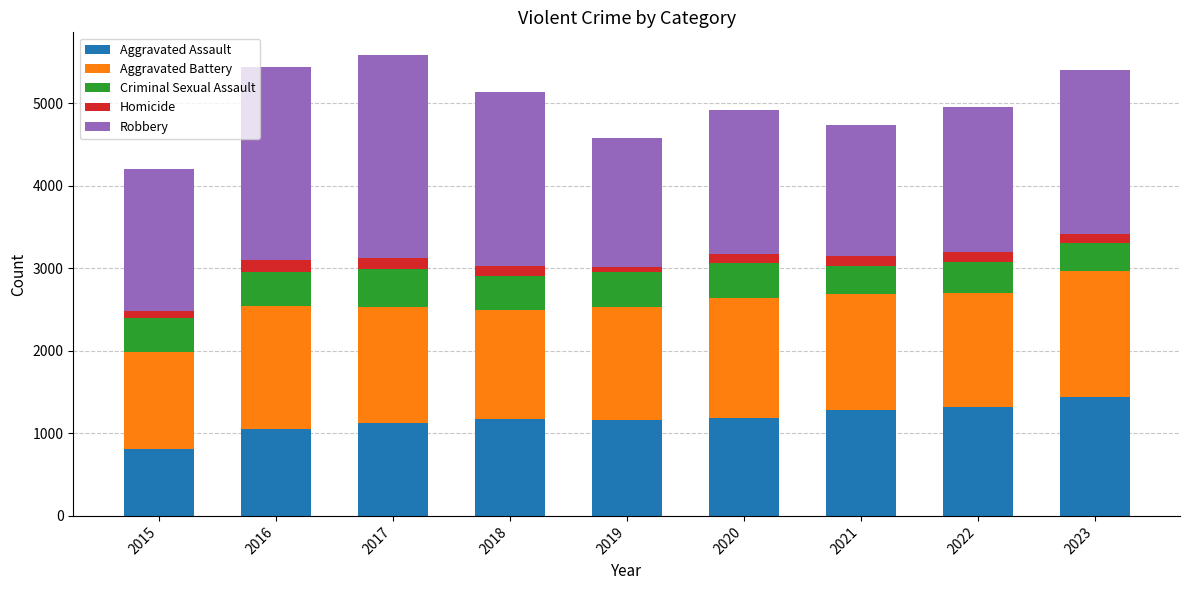

What is the minimum value for Aggravated Assault?

815